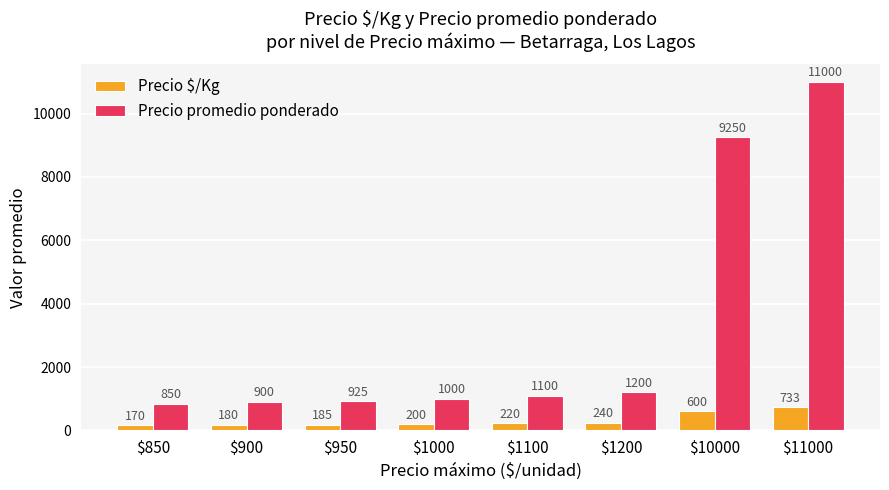

What is the highest value of the Precio $/Kg series?

733